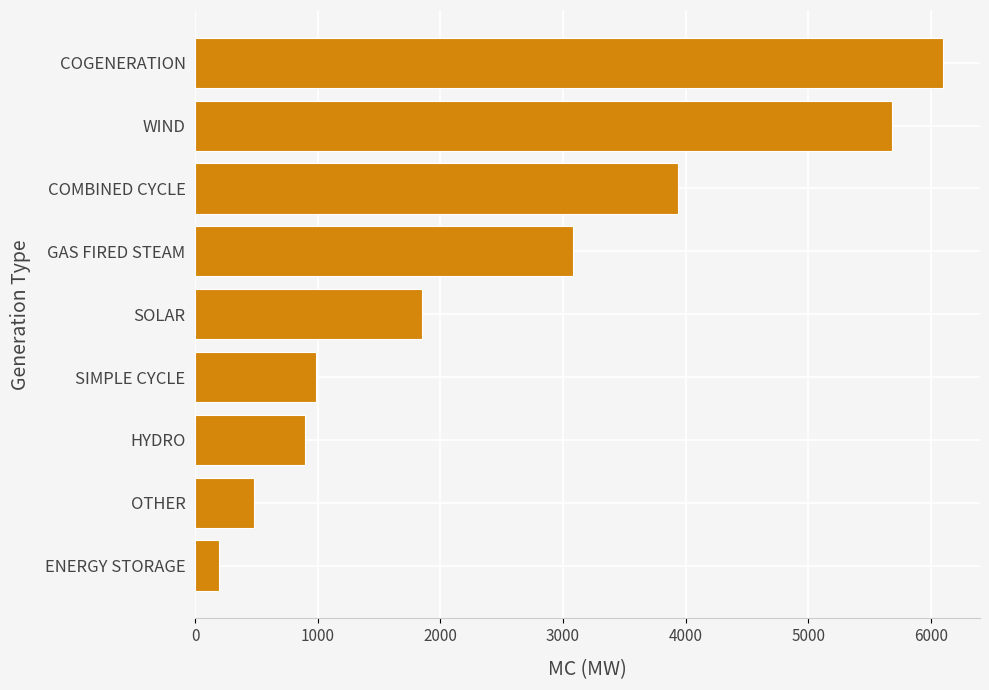

Which label corresponds to the smallest value in the chart?

ENERGY STORAGE